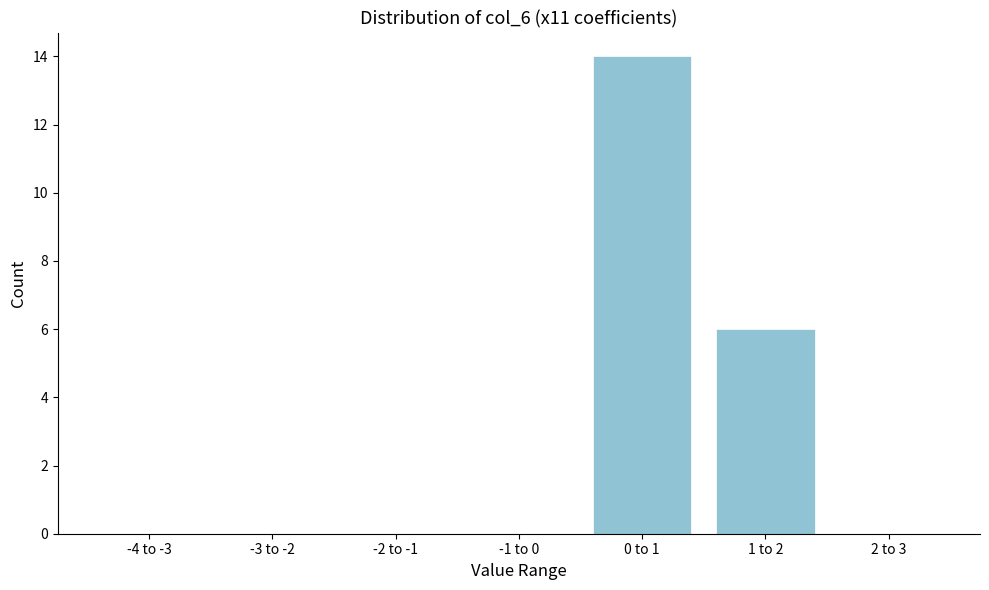

Reading left to right, transcribe all the data shown in this chart.

-4 to -3=0	-3 to -2=0	-2 to -1=0	-1 to 0=0	0 to 1=14	1 to 2=6	2 to 3=0